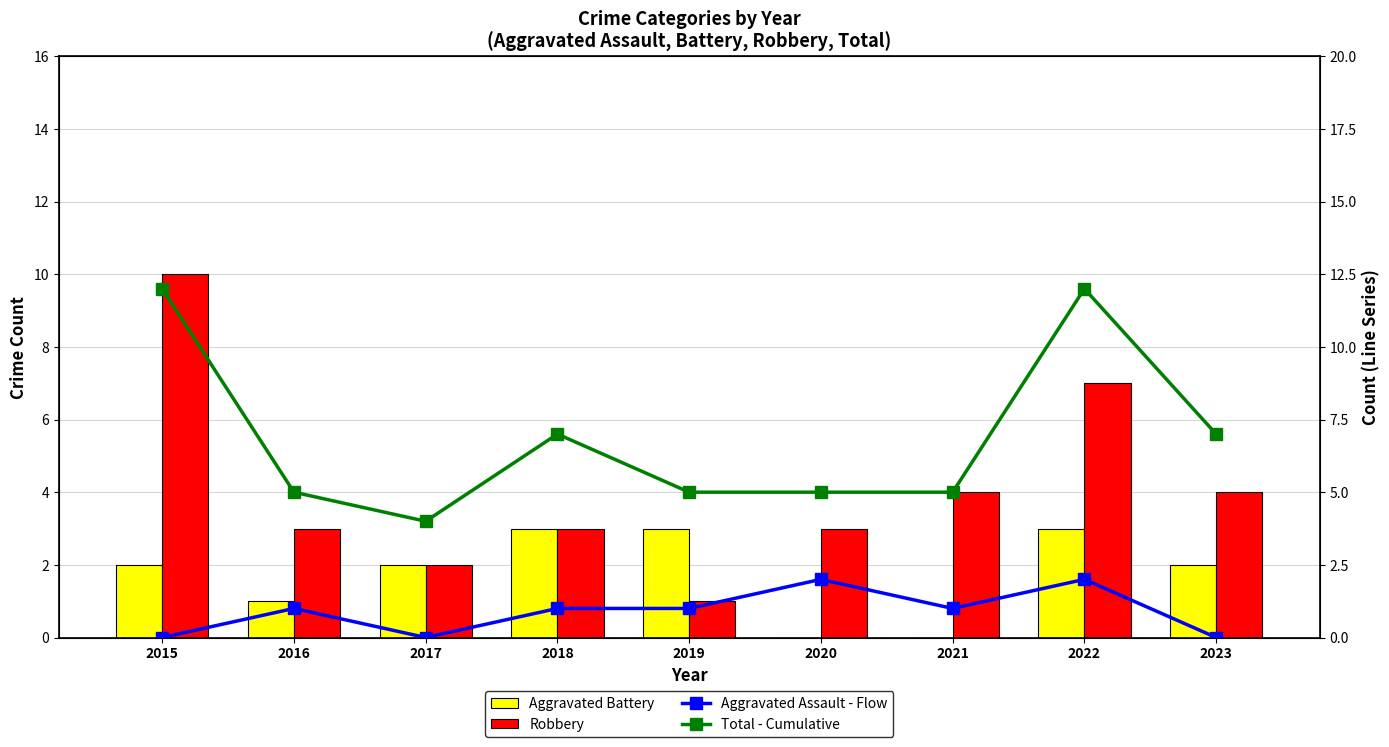

Is it true that Aggravated Battery equals 2 at 2017?

True